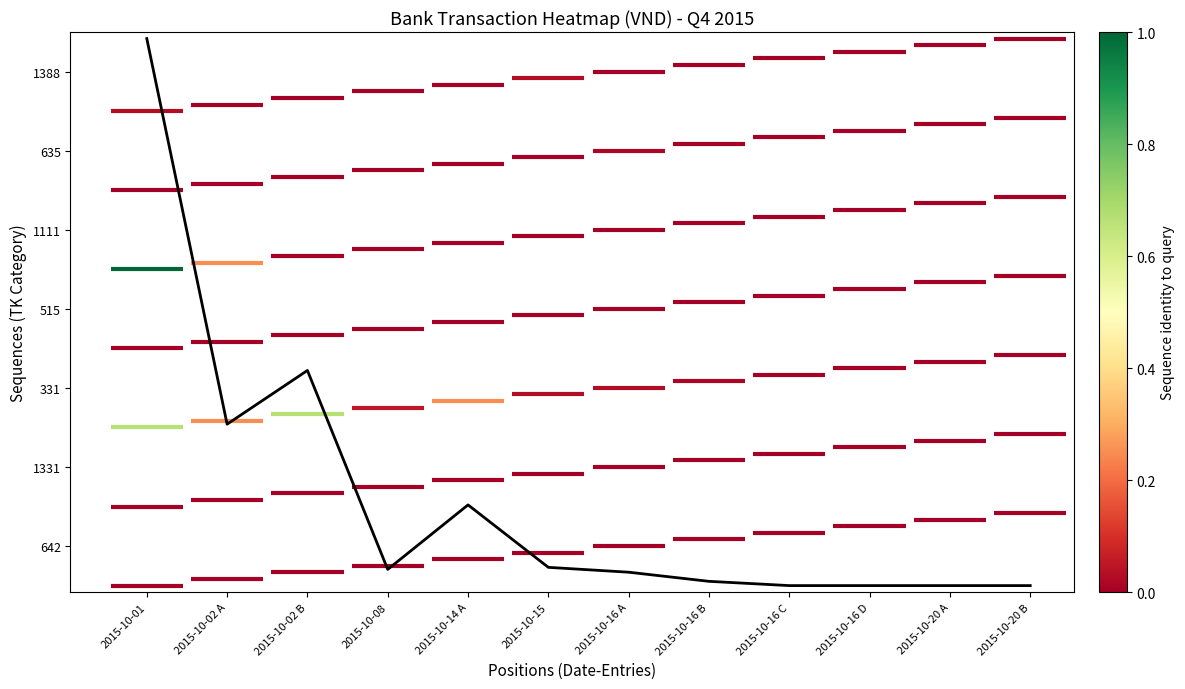

How many values are above zero?

8